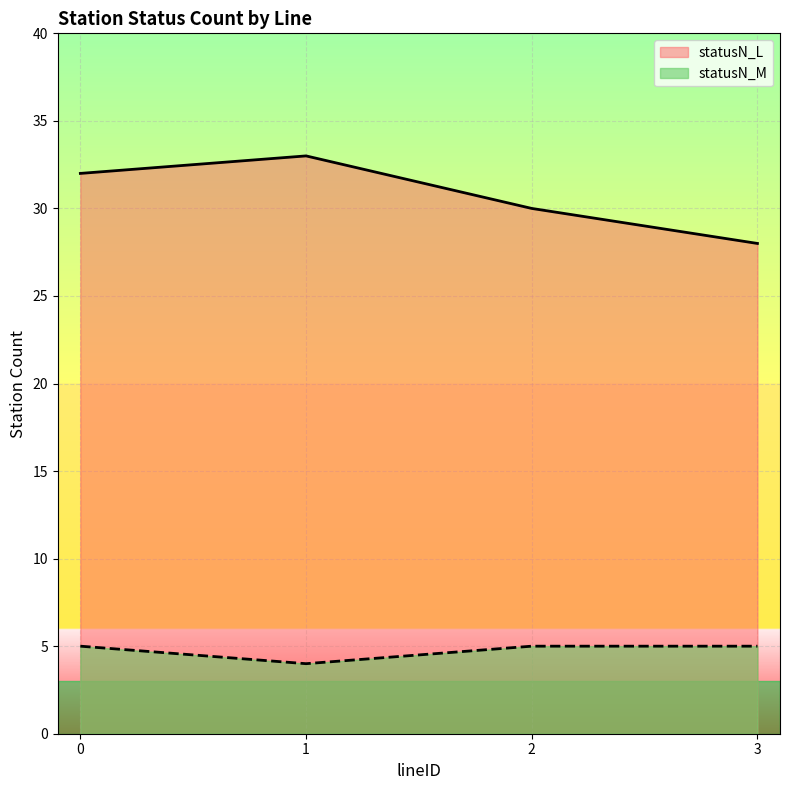

Does the chart display data point markers on the line(s)?

No